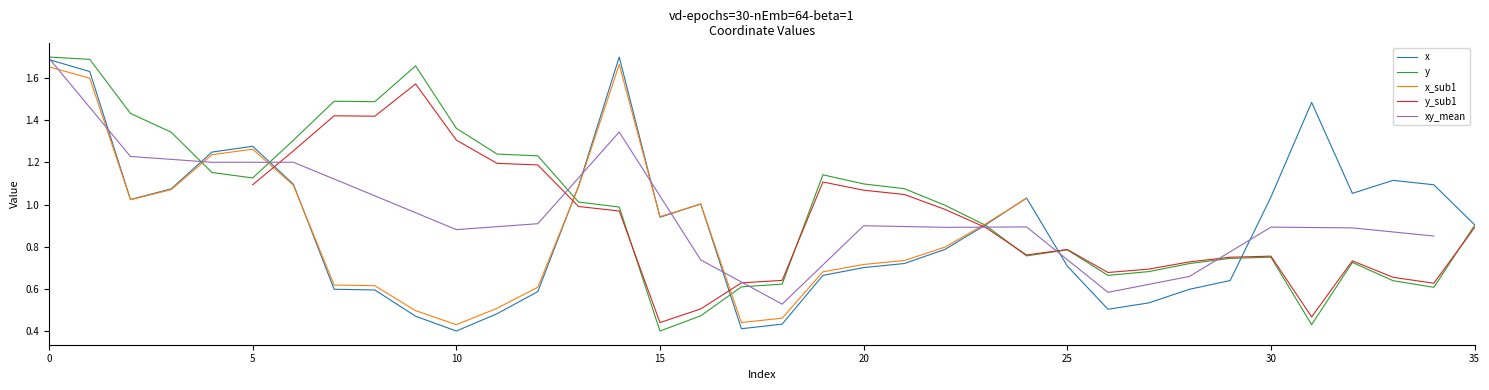

Which series ends up on top after the final intersection of y and x?

x